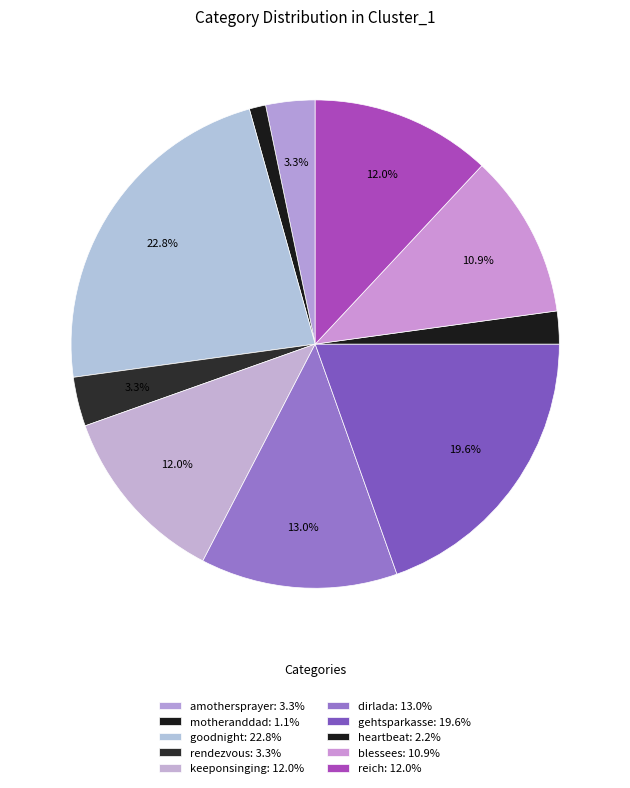

How many segments does this pie chart have?

10